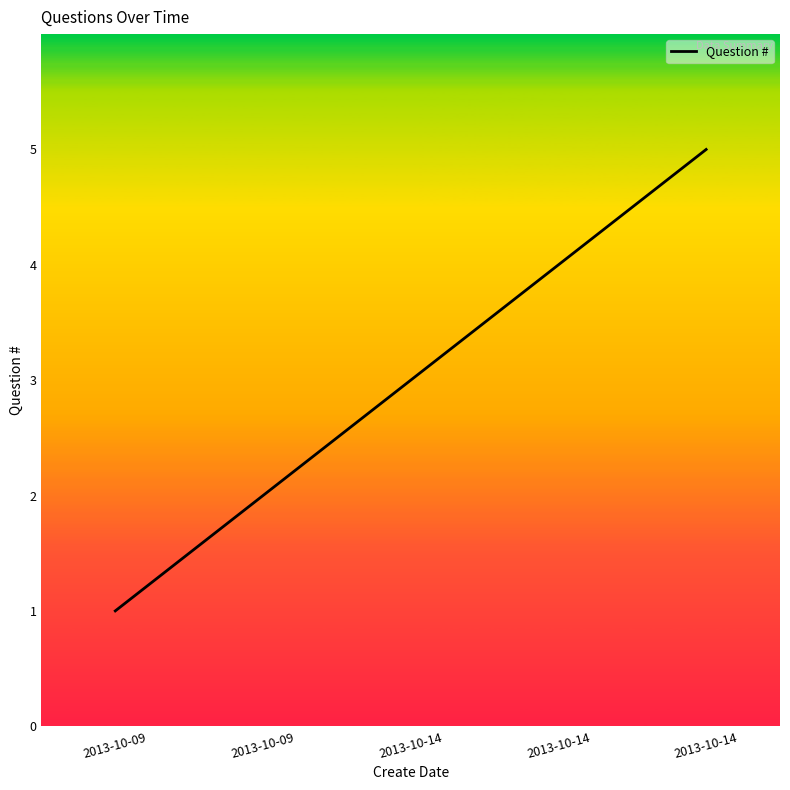

What is the minimum value shown in the chart?

1